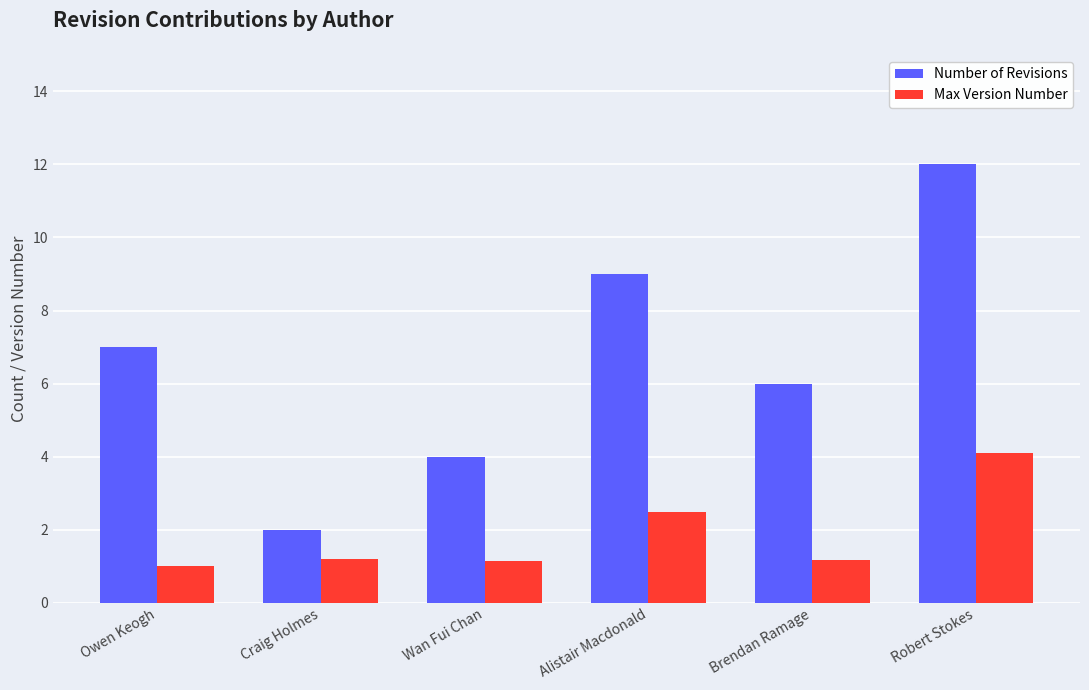

Reading left to right, transcribe all the data shown in this chart.

Number of Revisions: Owen Keogh=7.0	Craig Holmes=2.0	Wan Fui Chan=4.0	Alistair Macdonald=9.0	Brendan Ramage=6.0	Robert Stokes=12.0
Max Version Number: Owen Keogh=1.0	Craig Holmes=1.2	Wan Fui Chan=1.2	Alistair Macdonald=2.5	Brendan Ramage=1.2	Robert Stokes=4.1